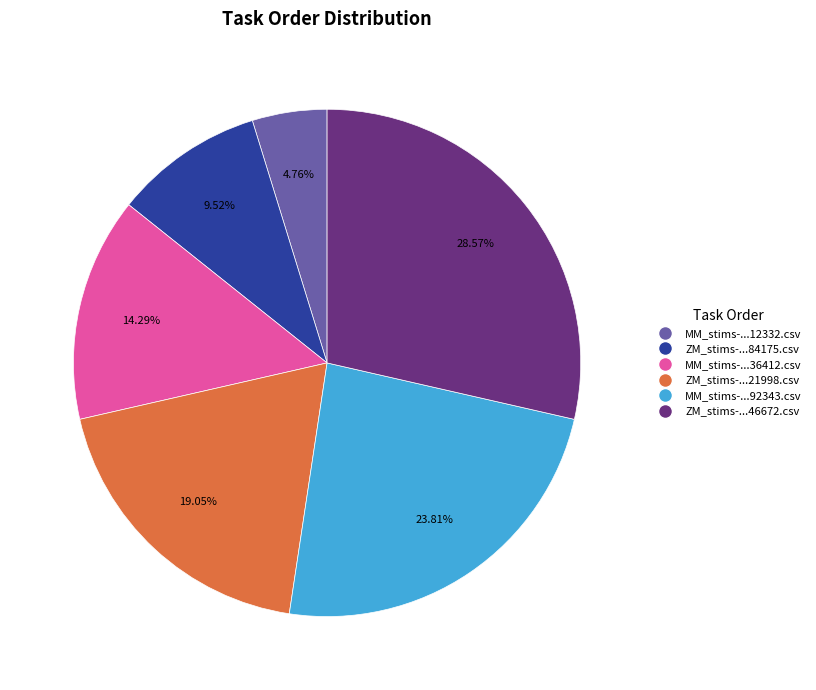

Does any single category account for the majority?

No